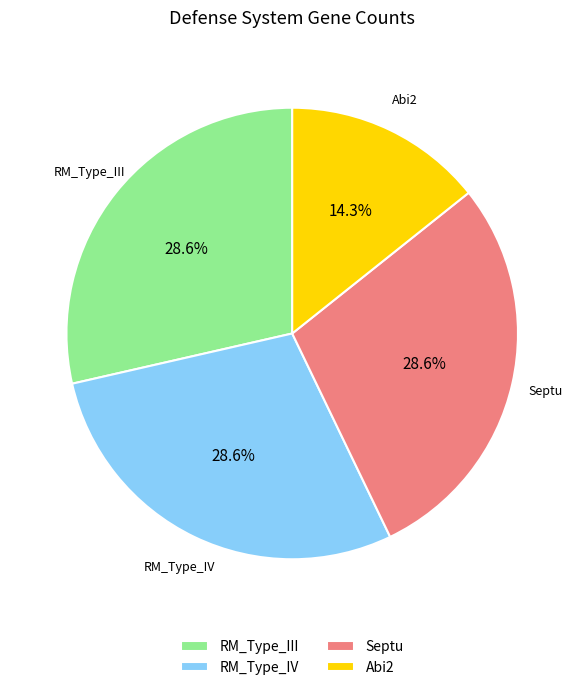

To the nearest percent, what is the combined percentage of RM_Type_III and Abi2?

43%